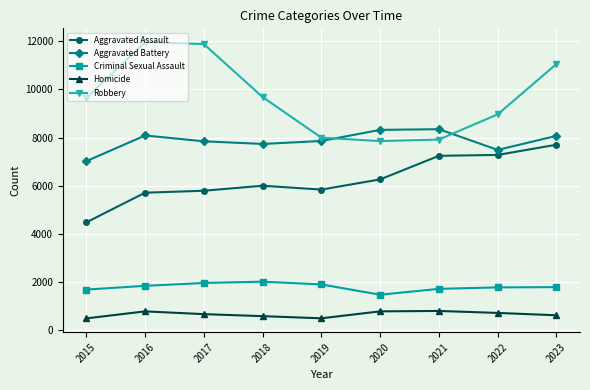

Is it true that Aggravated Assault equals 6371 at 2015?

False